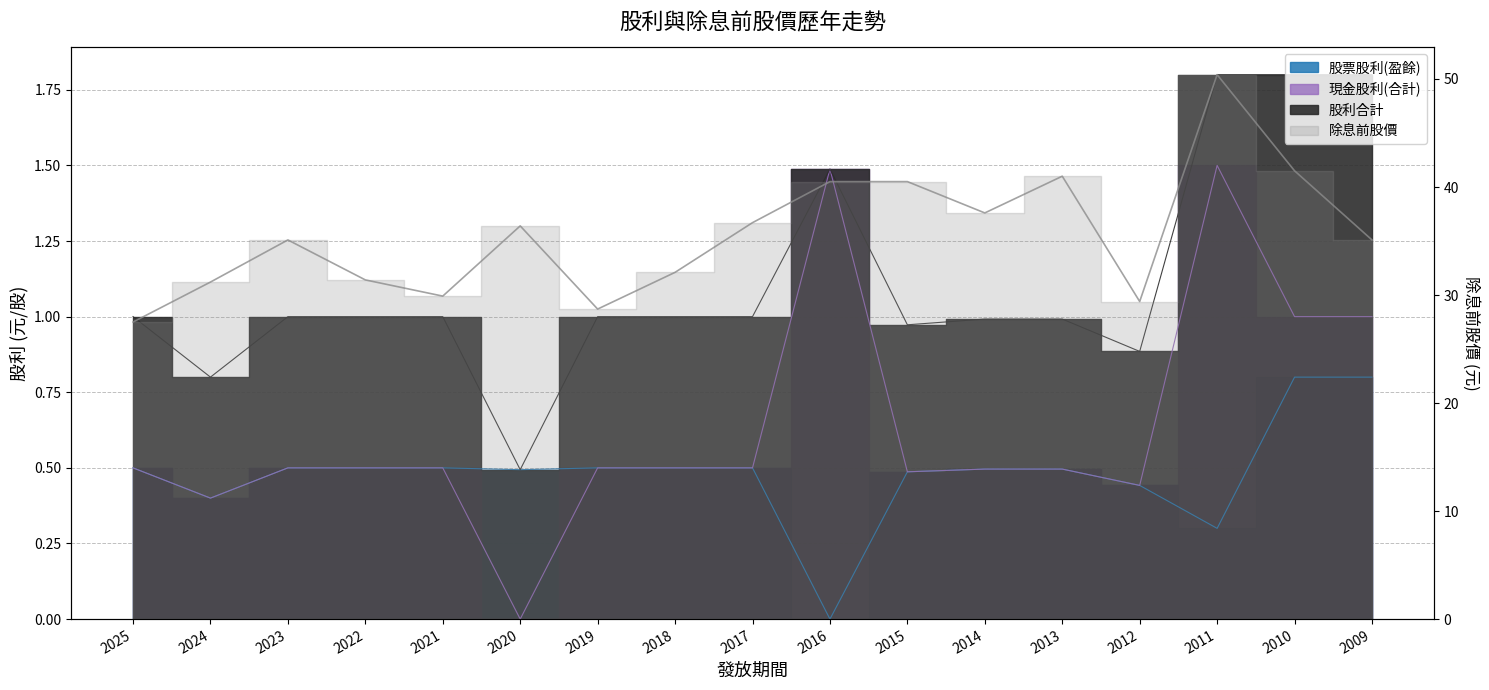

How many data points does each series have?

17